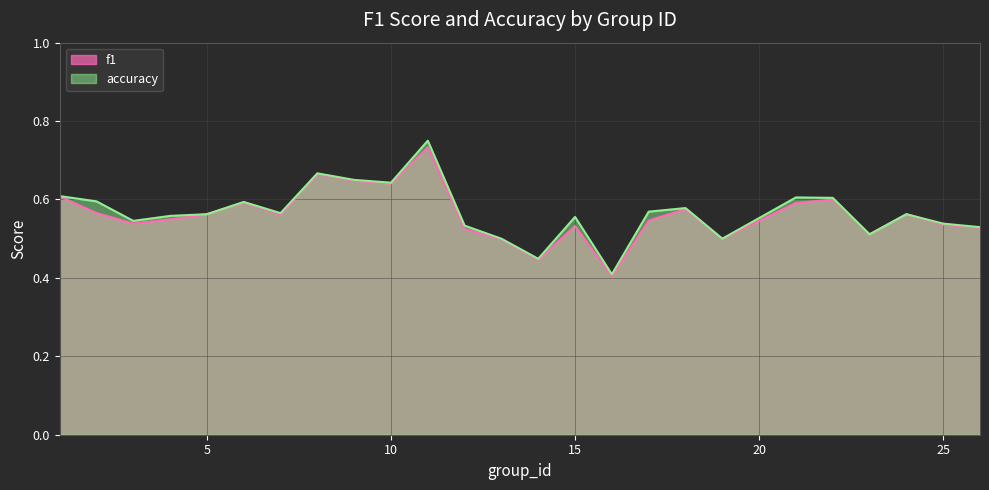

What is the sum of the f1 values at 25 and 1?

1.1